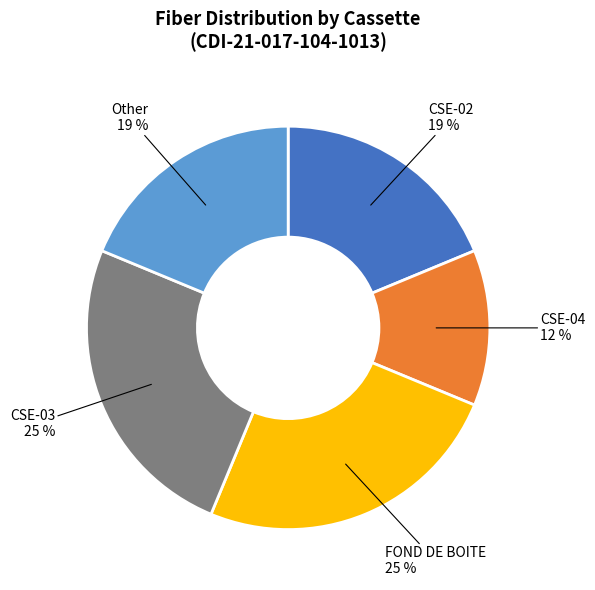

Which has a higher value, CSE-04 or FOND DE BOITE?

FOND DE BOITE